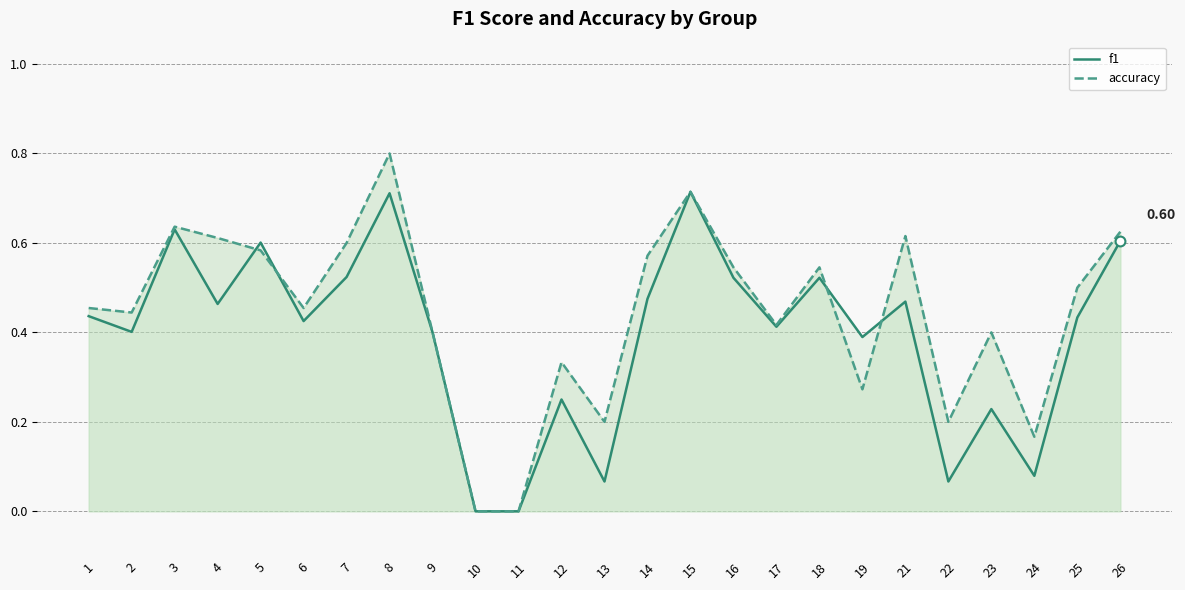

Which series reaches the maximum Y coordinate?

accuracy